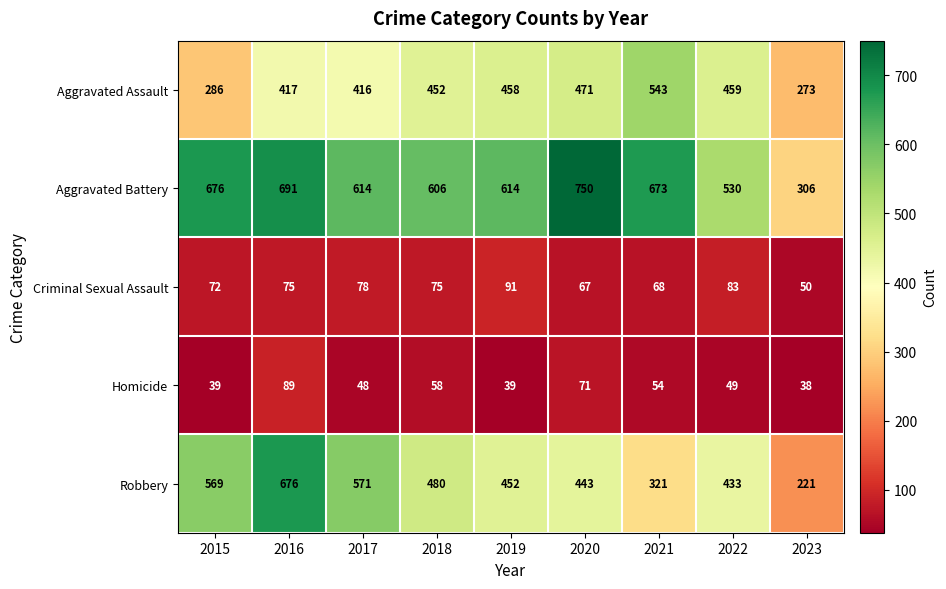

What is the sum of all Criminal Sexual Assault values?

659